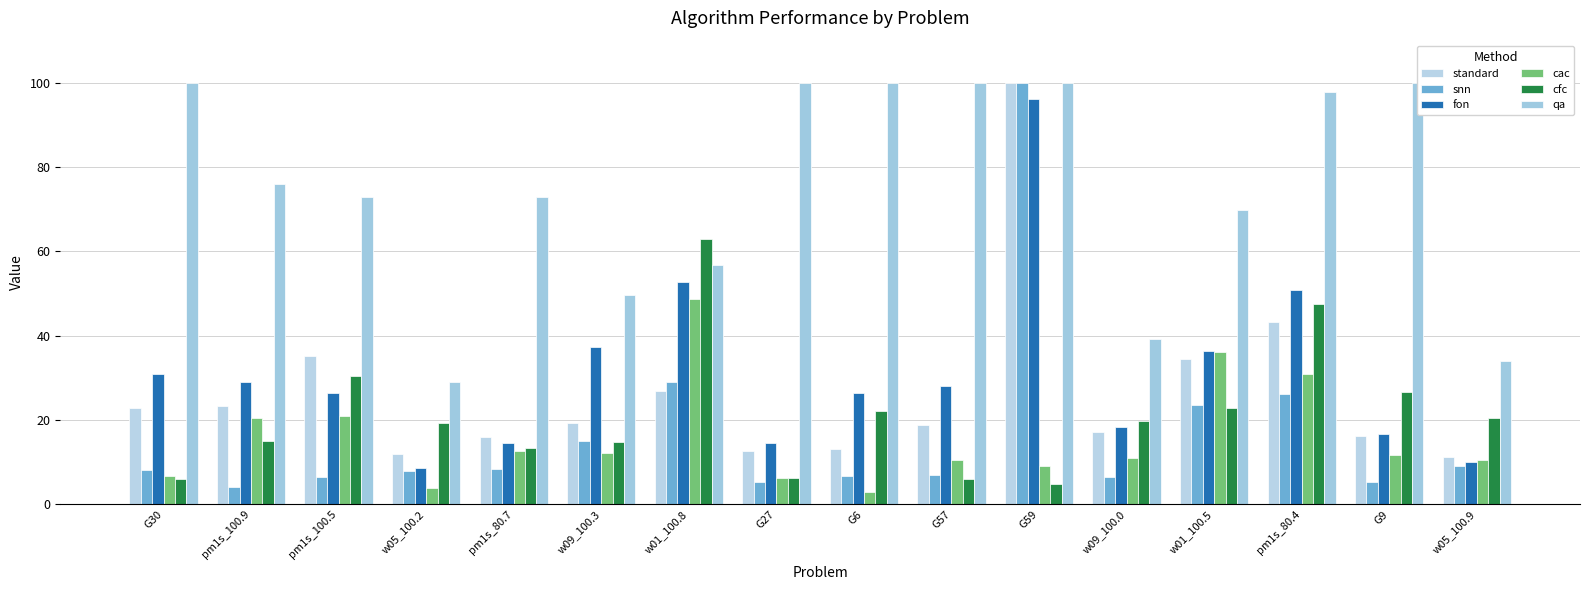

Count the number of data series in this chart.

6